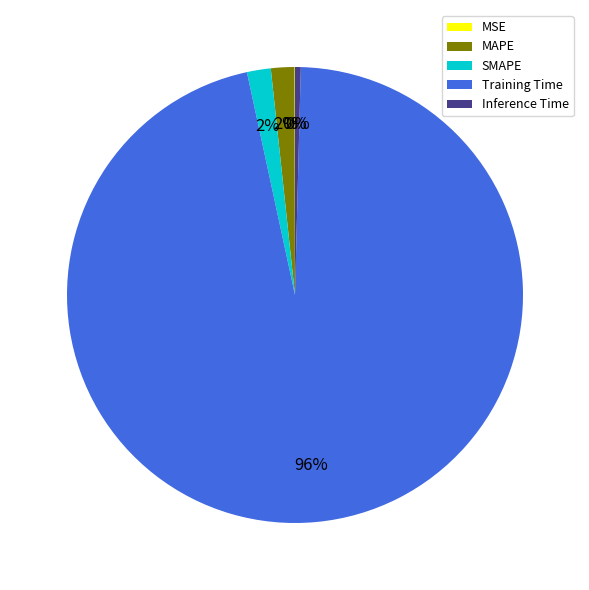

Do MAPE and Training Time together represent more than half of the pie?

Yes